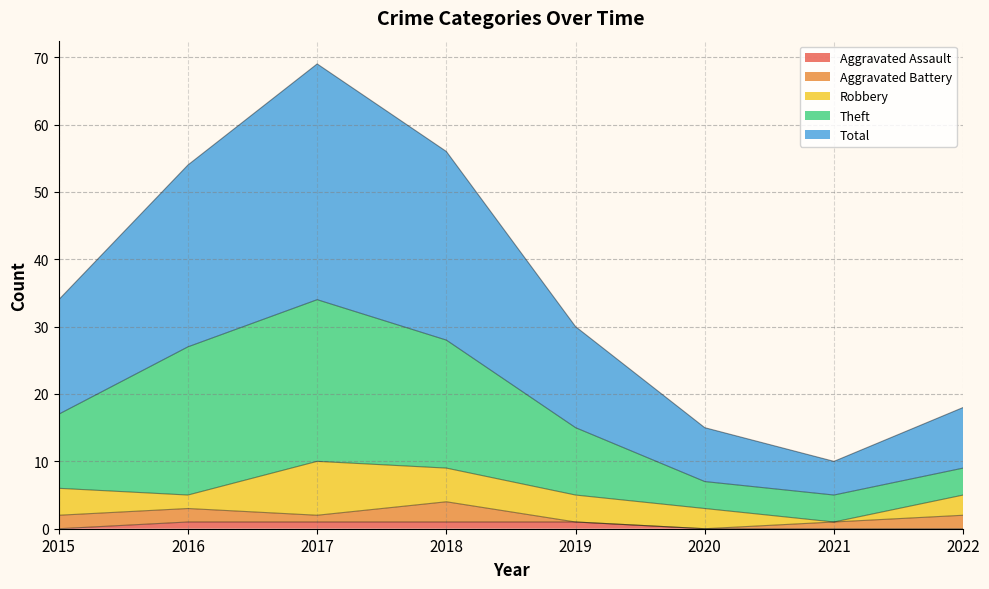

The Aggravated Assault series shows 0 at 2020. True or false?

True